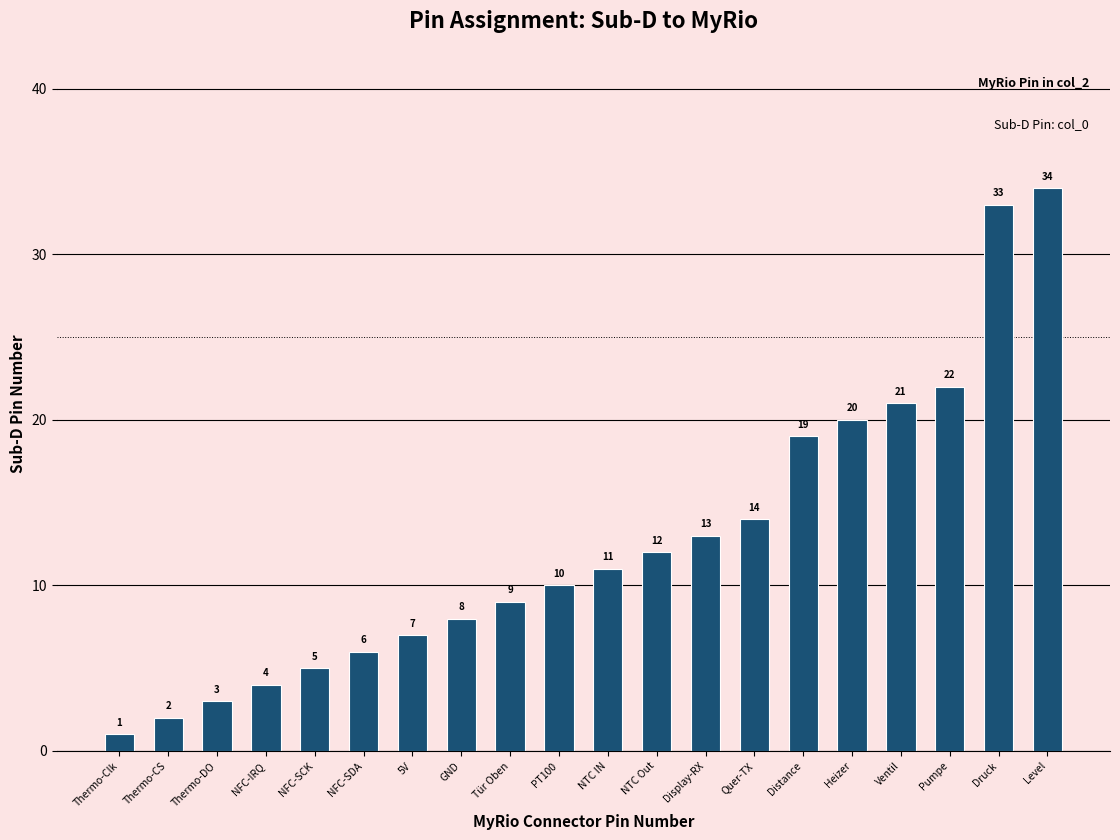

What is the change in value from Tür Oben to Quer-TX?

+5